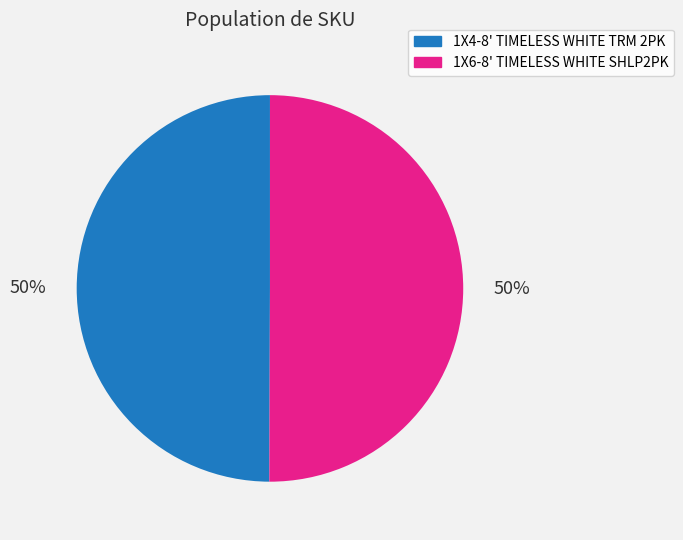

To the nearest percent, what is the average slice percentage?

50%